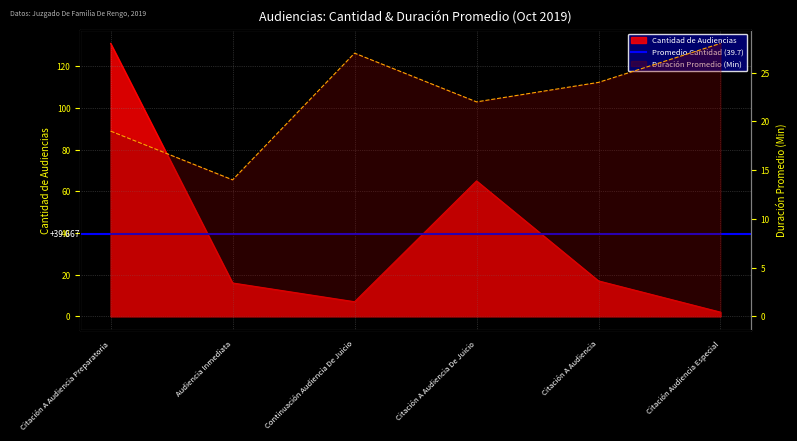

What is the total value across all series at Citación A Audiencia?

41